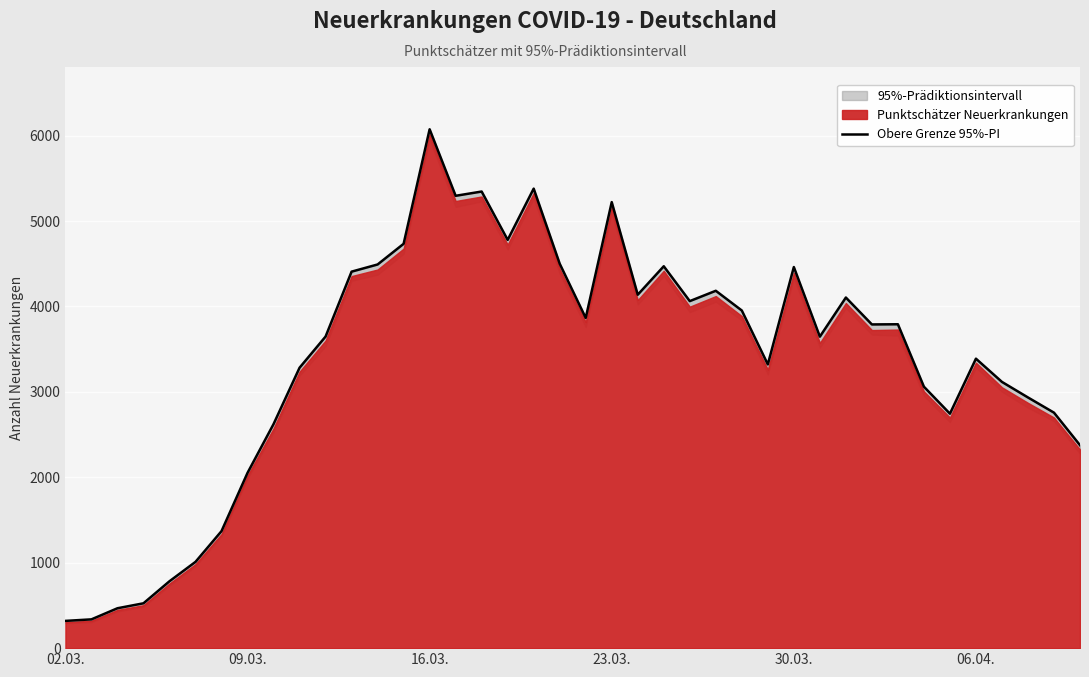

What is the value of the 6th point from the left?

1010